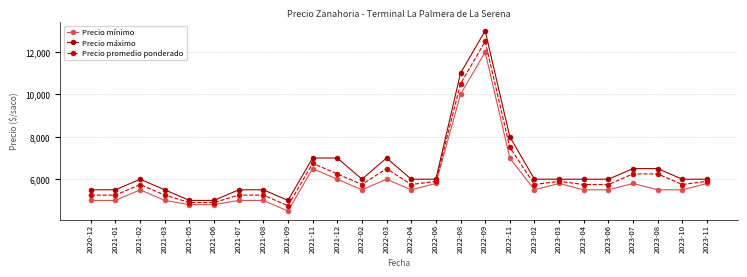

True or false: Precio máximo and Precio mínimo cross at least once.

False